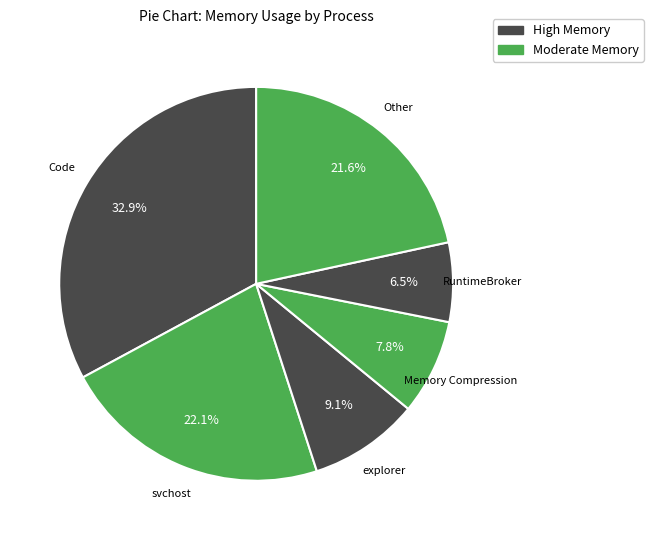

How many segments does this pie chart have?

6